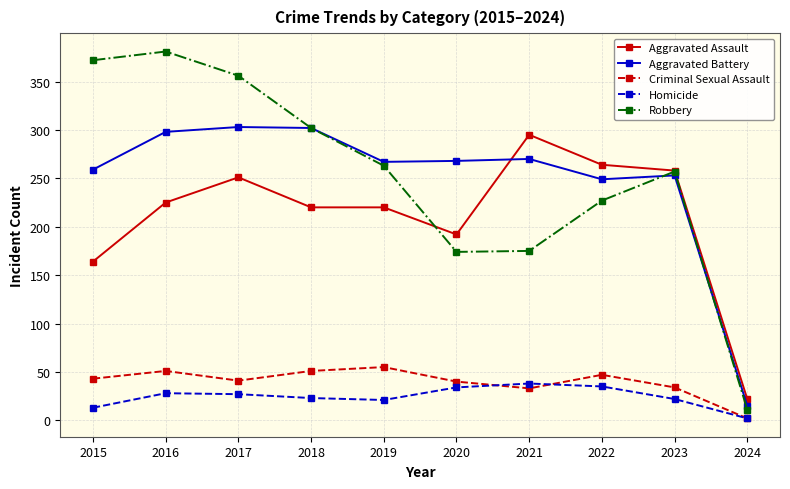

True or false: Robbery and Homicide intersect in this chart.

False